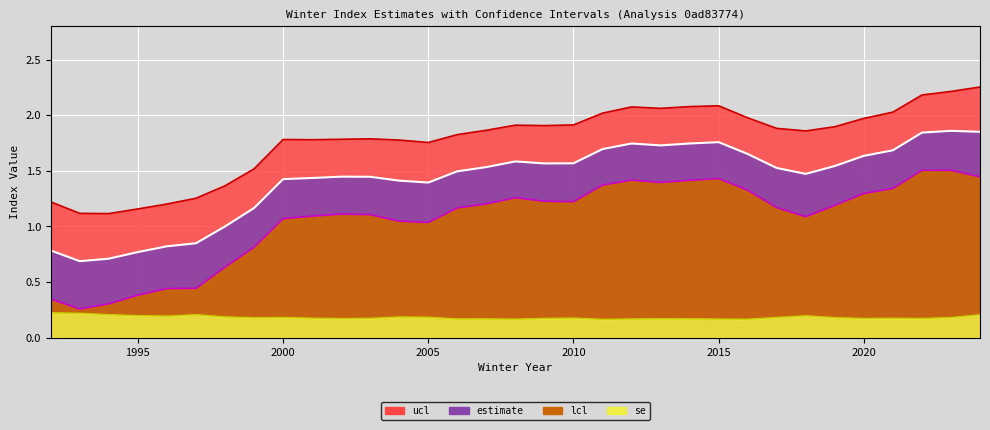

In lcl, how many points are higher than both neighbors (excluding endpoints)?

5